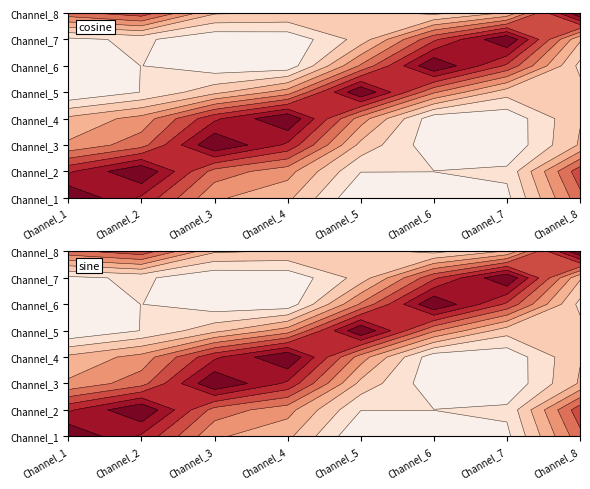

Is the value of Channel_1 at Channel_8 greater than the value of Channel_2 at Channel_8?

No